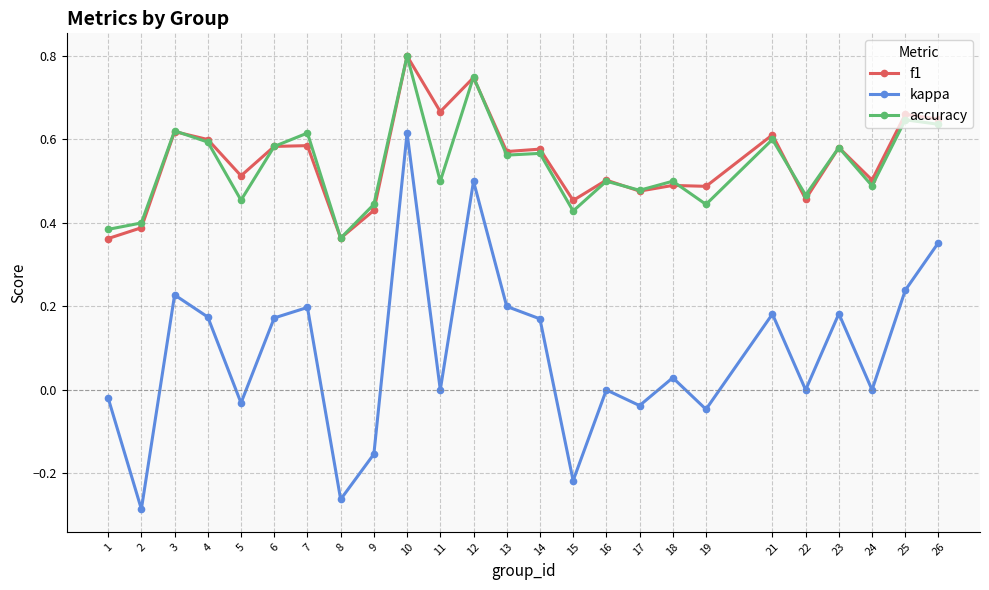

What is the difference between the f1 values at 23 and 24?

0.1